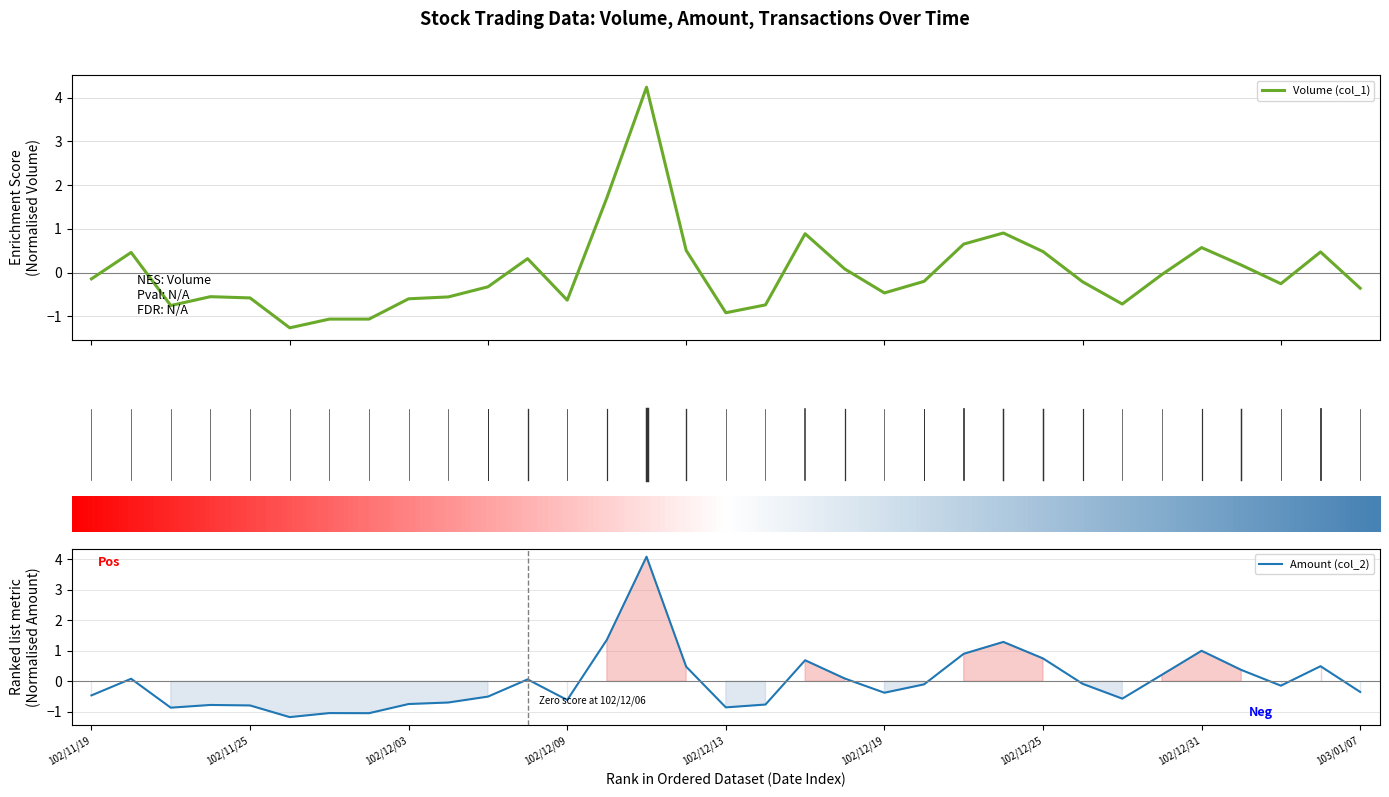

What is the difference between the maximum and second lowest values in the Amount (col_2) series?

5.1